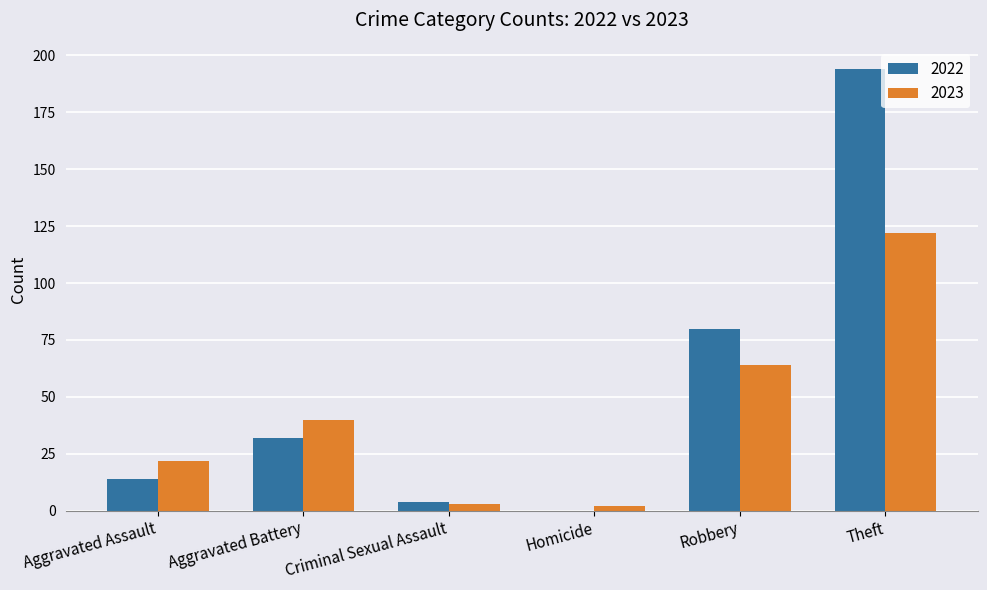

Read the 2023 value at Aggravated Assault.

22